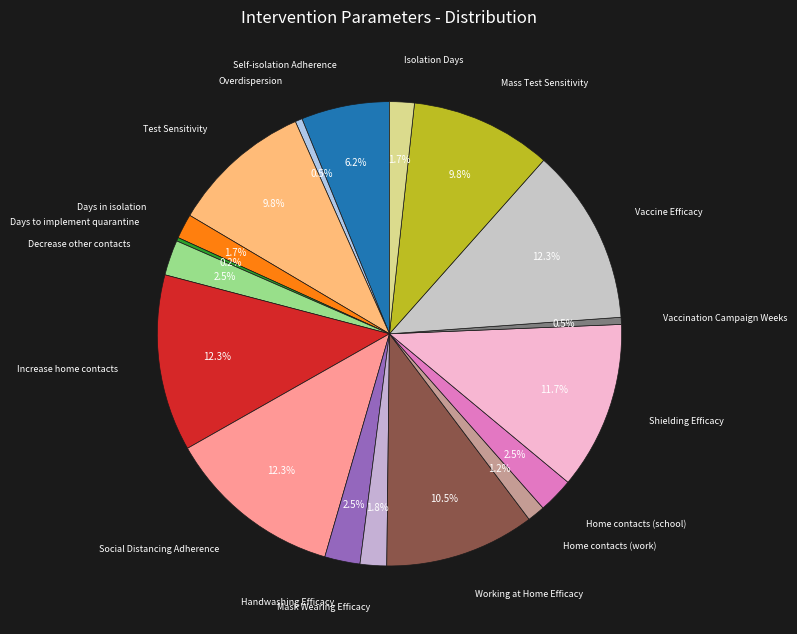

Approximately how many times larger is the value at Isolation Days compared to Handwashing Efficacy?

0.7